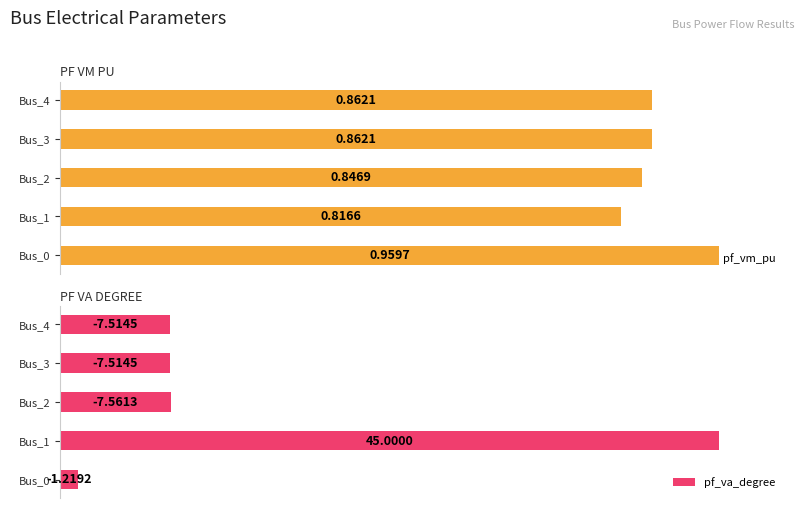

How many distinct data groups are displayed?

2